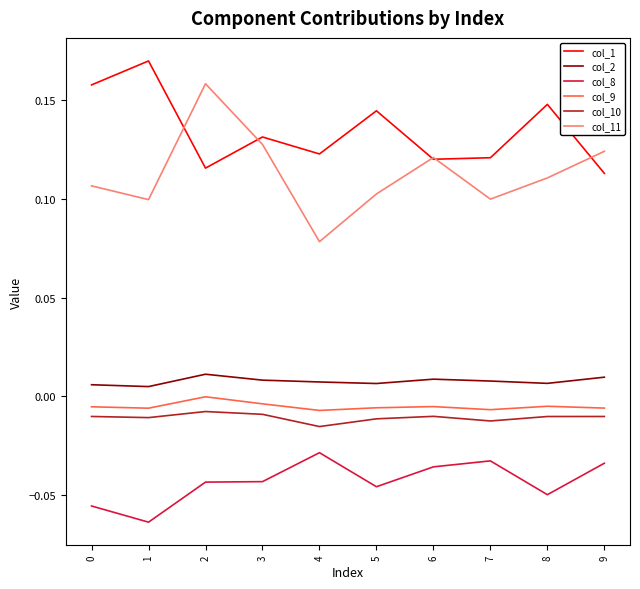

Which series has the largest total across all categories?

col_1